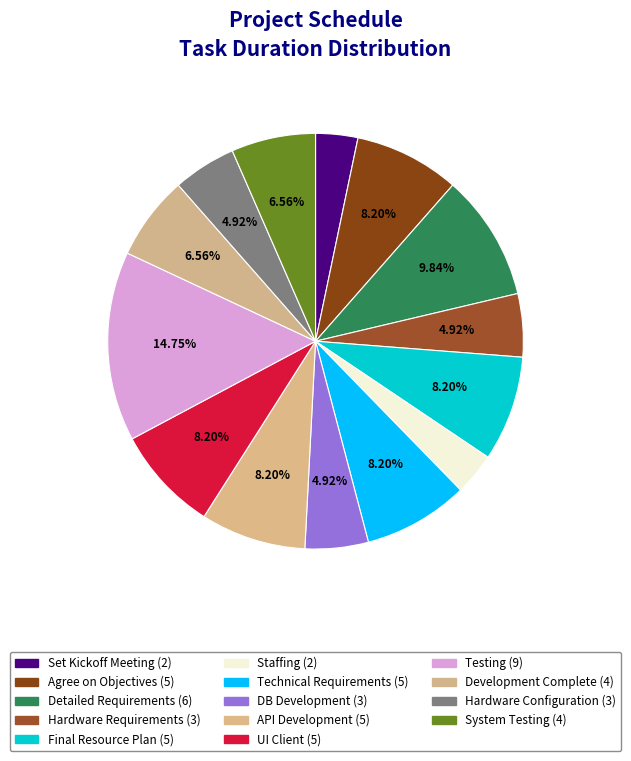

Does Testing represent more than half of the total?

No